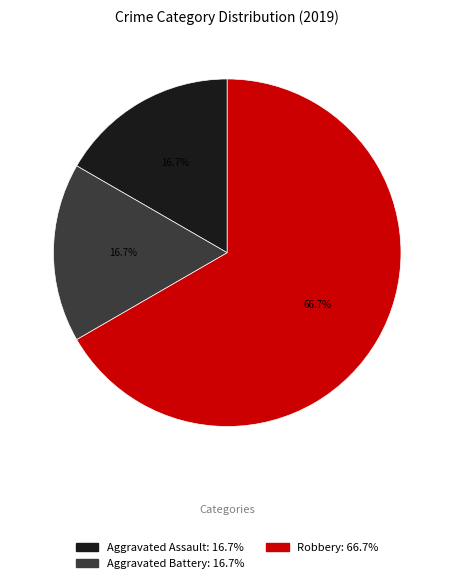

Is there any slice that represents more than half of the pie?

Yes